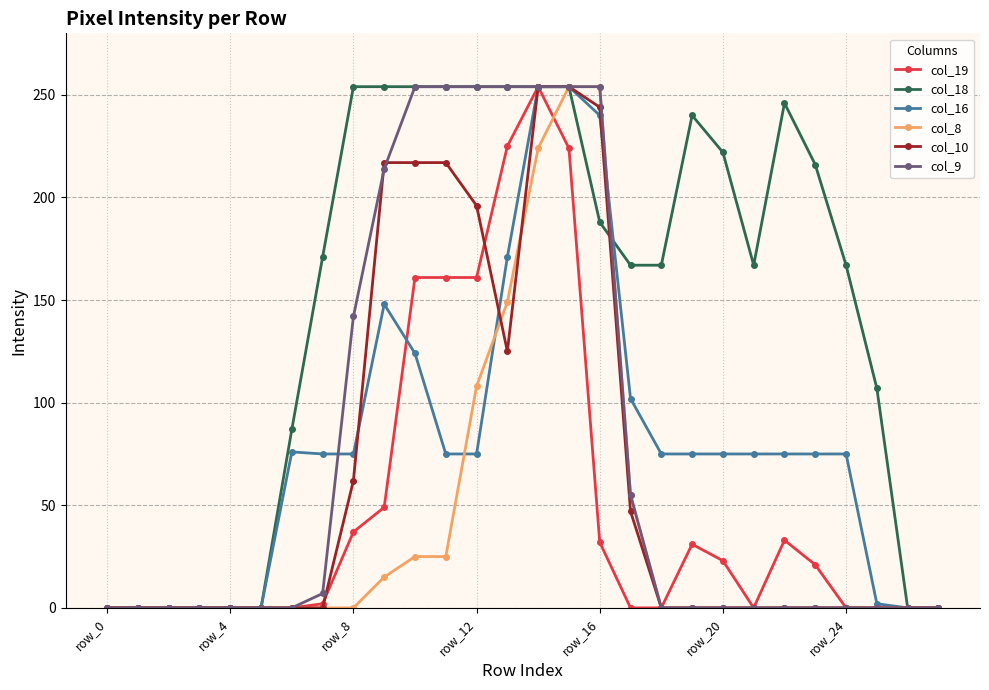

What is the maximum value shown in the chart?

254